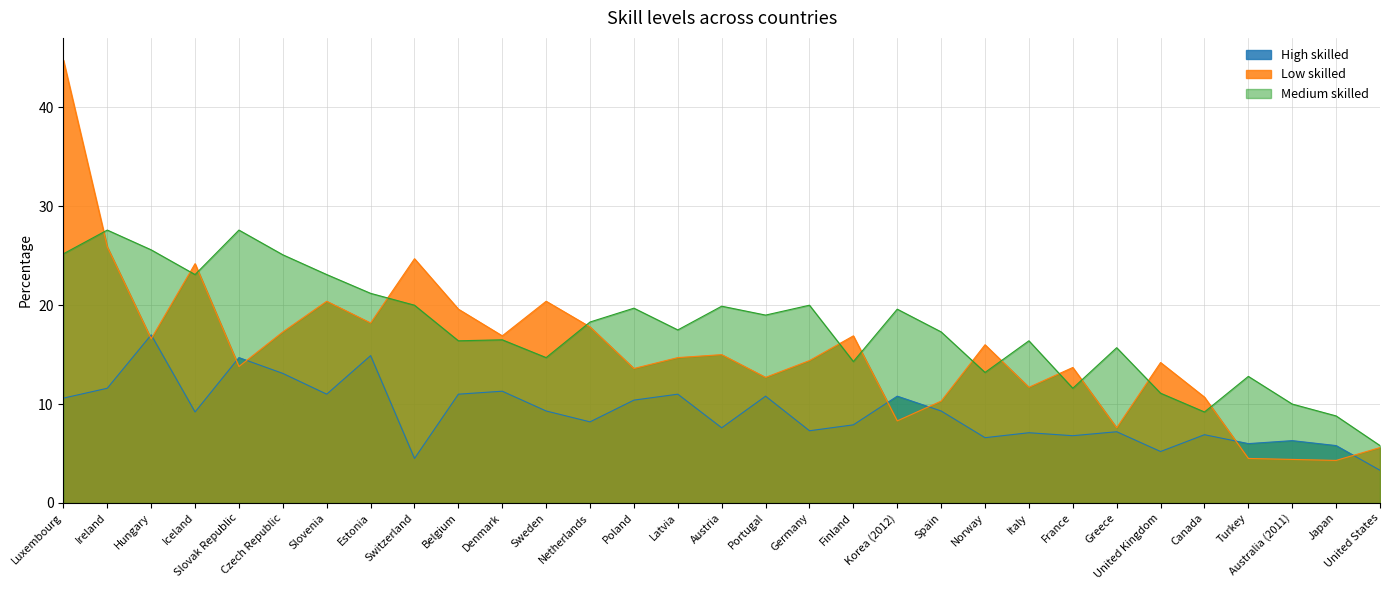

Reading left to right, what are all the values shown in this chart?

High skilled: 10.6	11.6	17.0	9.2	14.7	13.1	11.0	14.9	4.5	11.0	11.3	9.3	8.2	10.4	11.0	7.6	10.8	7.3	7.9	10.8	9.3	6.6	7.1	6.8	7.2	5.2	6.9	6.0	6.3	5.8	3.3
Medium skilled: 25.2	27.6	25.6	23.1	27.6	25.1	23.1	21.2	20.0	16.4	16.5	14.7	18.3	19.7	17.5	19.9	19.0	20.0	14.3	19.6	17.3	13.2	16.4	11.6	15.7	11.1	9.2	12.8	10.0	8.8	5.8
Low skilled: 44.8	25.9	16.6	24.2	13.8	17.3	20.4	18.2	24.7	19.6	16.9	20.4	17.8	13.6	14.7	15.0	12.7	14.4	16.9	8.3	10.3	16.0	11.7	13.7	7.6	14.2	10.7	4.5	4.4	4.3	5.6